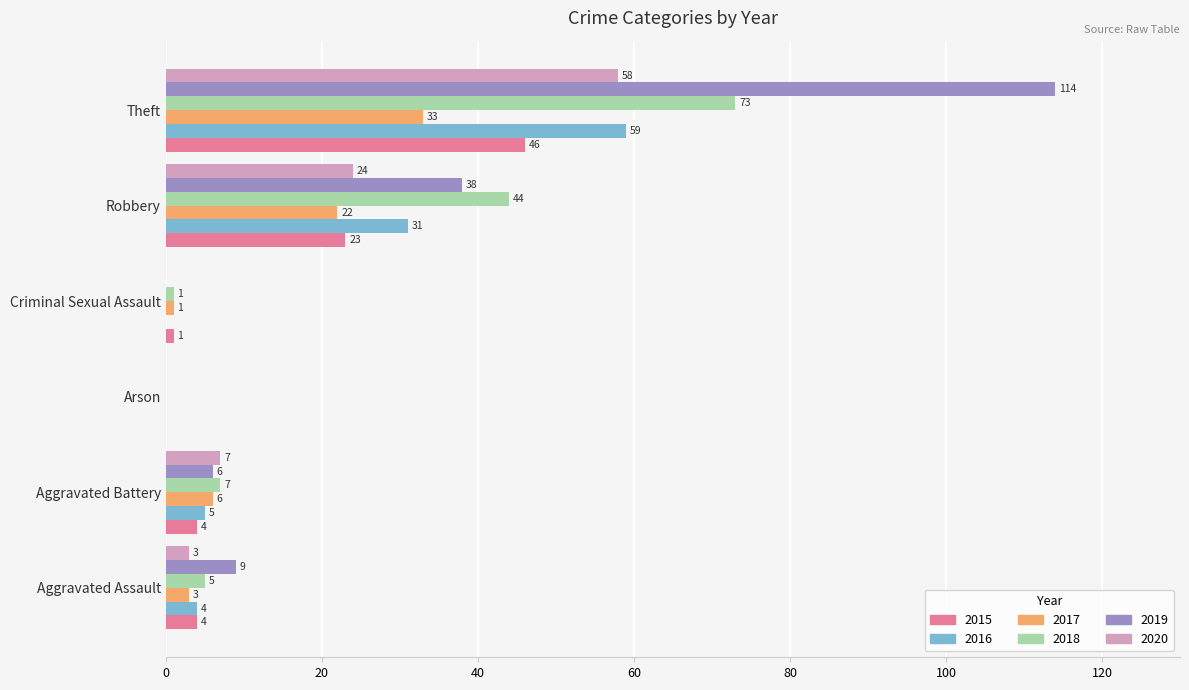

Which category has the highest value in the 2017 series?

Theft